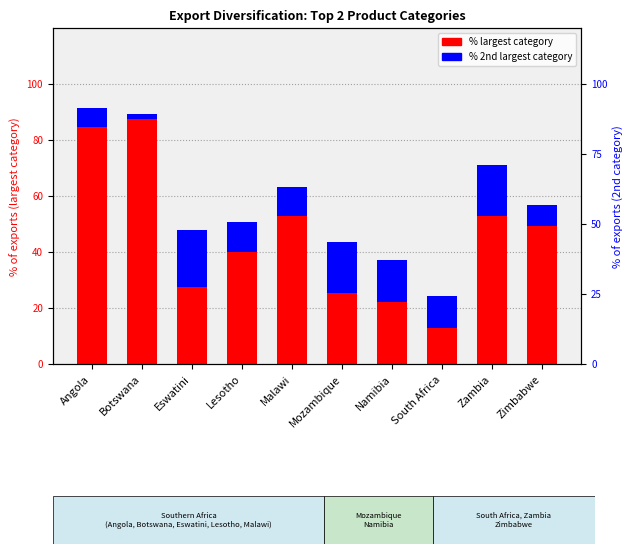

Where is % largest category nearest to the value 50?

Zimbabwe